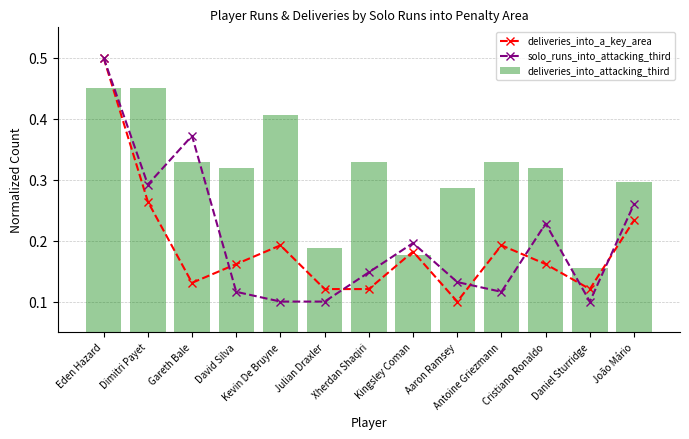

What is the highest value of the deliveries_into_a_key_area series?

0.5